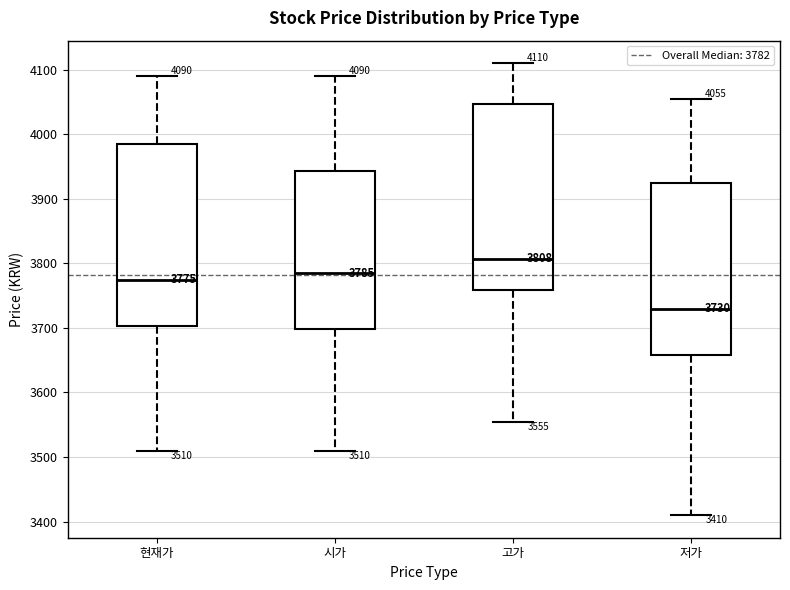

Which box's median line is the lowest?

저가